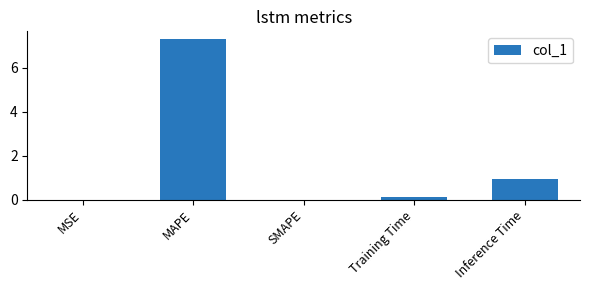

What is the change in value from MAPE to Inference Time?

-6.4